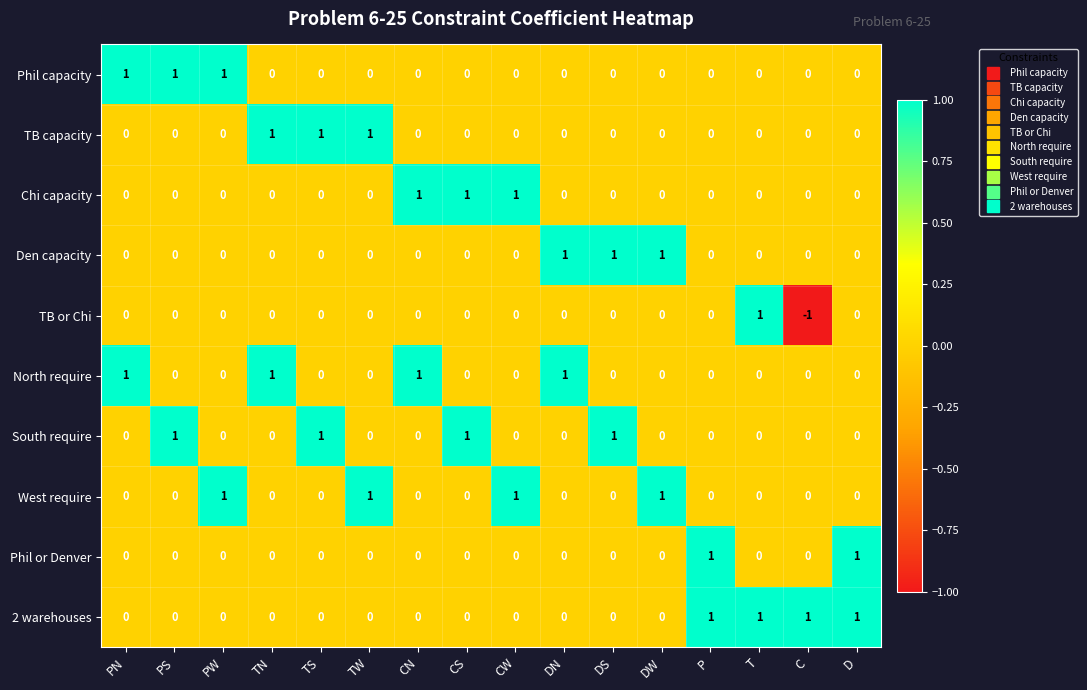

At how many categories does at least one series exceed 0?

16